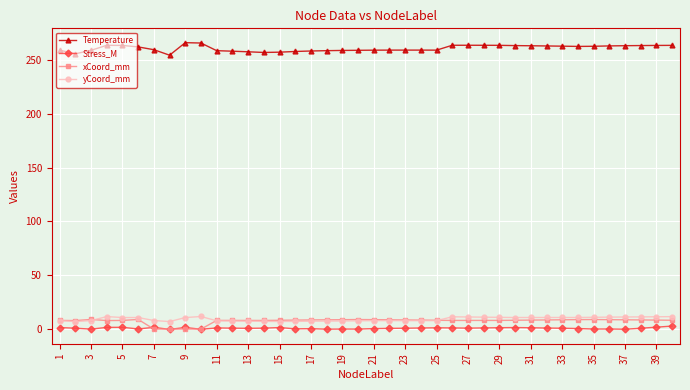

True or false: Temperature and xCoord_mm intersect in this chart.

False